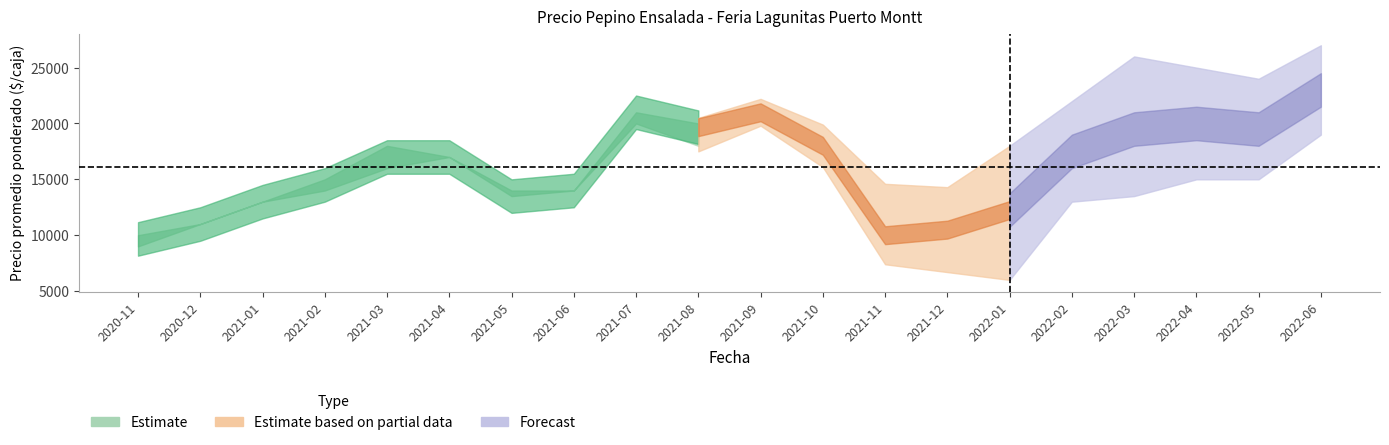

What is the minimum value for Precio maximo?

10000